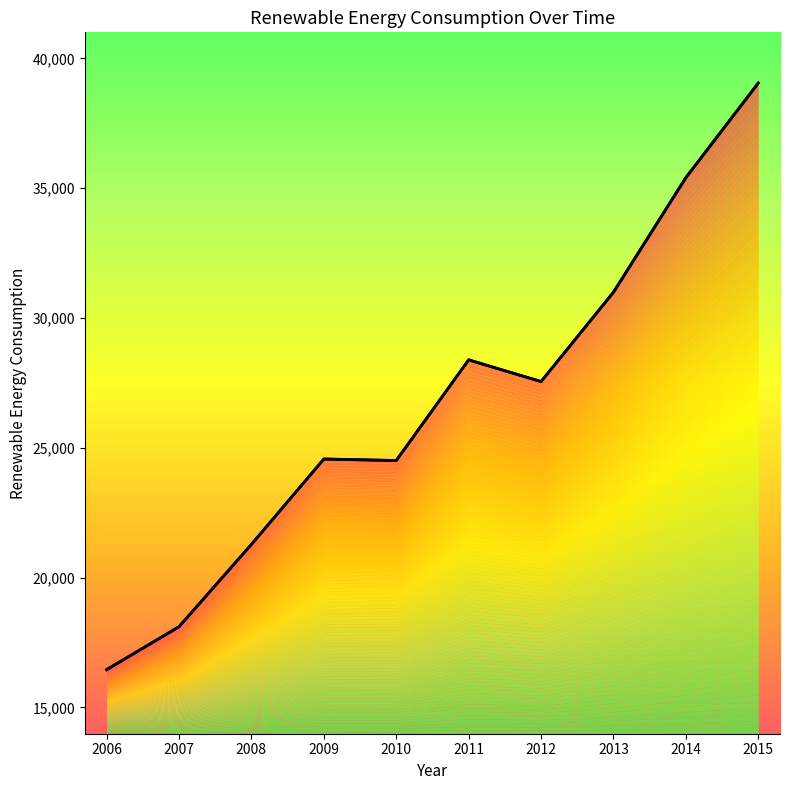

Does the chart display data point markers on the line(s)?

No